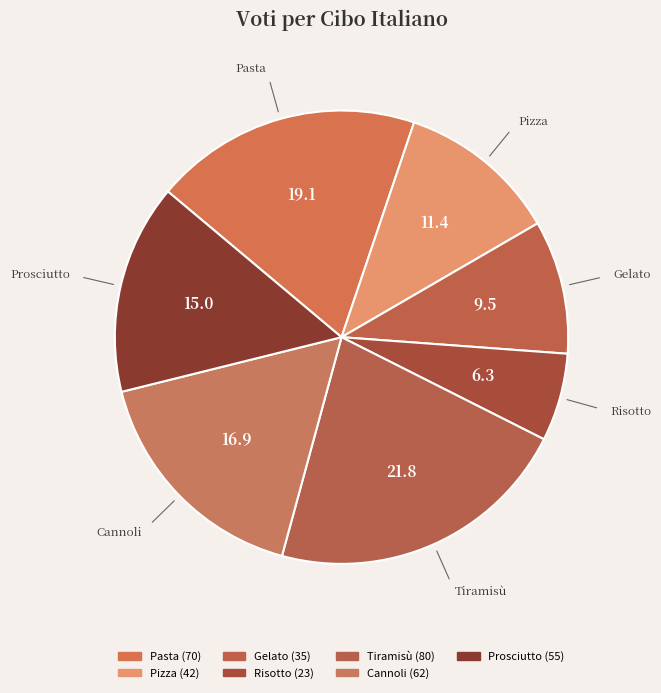

How many segments does this pie chart have?

7